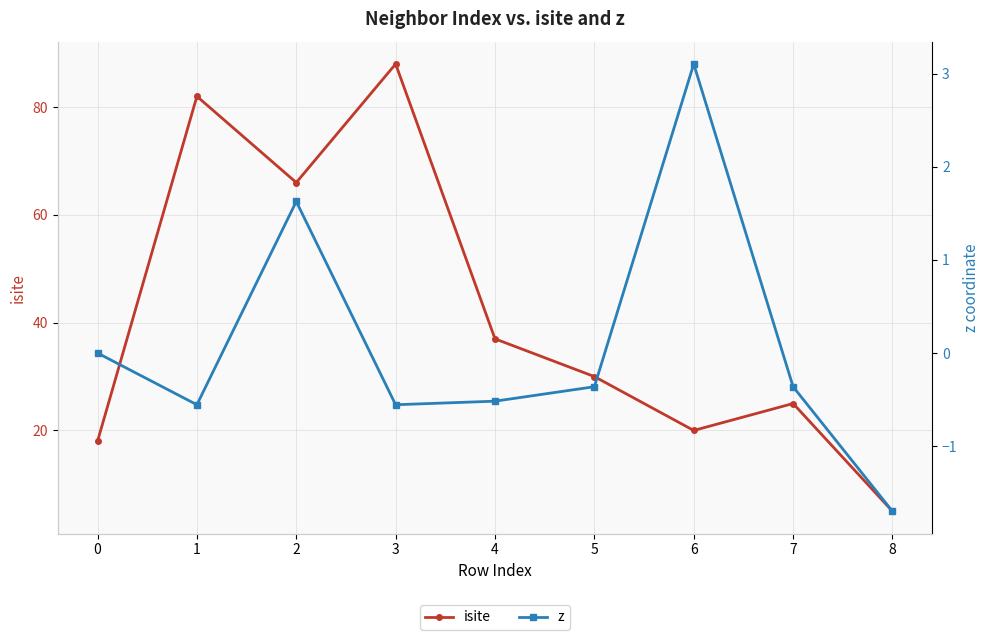

What is the average value of the z series?

0.1